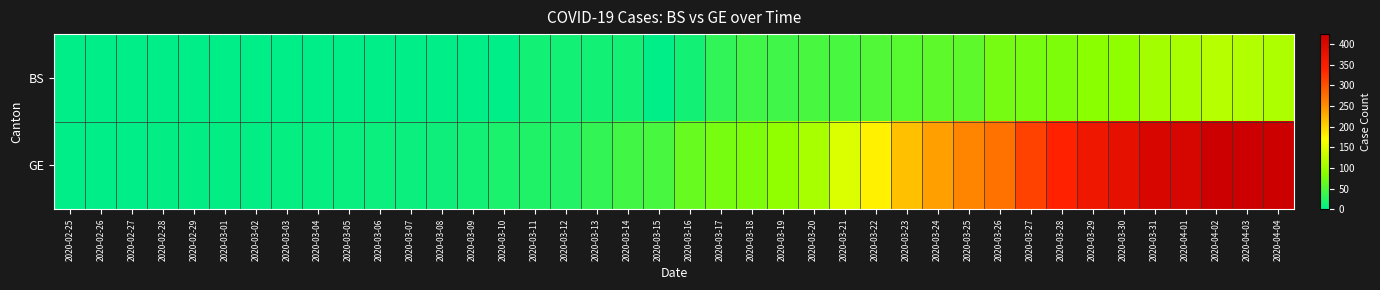

Reading right to left, extract all data points from this chart.

BS: 2020-04-04=112	2020-04-03=115	2020-04-02=119	2020-04-01=108	2020-03-31=105	2020-03-30=90	2020-03-29=87	2020-03-28=79	2020-03-27=76	2020-03-26=74	2020-03-25=58	2020-03-24=58	2020-03-23=56	2020-03-22=50	2020-03-21=46	2020-03-20=45	2020-03-19=40	2020-03-18=40	2020-03-17=30	2020-03-16=13	2020-03-15=0	2020-03-14=13	2020-03-13=13	2020-03-12=13	2020-03-11=13	2020-03-10=1	2020-03-09=1	2020-03-08=1	2020-03-07=1	2020-03-06=1	2020-03-05=1	2020-03-04=0	2020-03-03=0	2020-03-02=0	2020-03-01=0	2020-02-29=0	2020-02-28=0	2020-02-27=0	2020-02-26=0	2020-02-25=0
GE: 2020-04-04=421	2020-04-03=424	2020-04-02=424	2020-04-01=406	2020-03-31=405	2020-03-30=382	2020-03-29=365	2020-03-28=339	2020-03-27=313	2020-03-26=272	2020-03-25=258	2020-03-24=238	2020-03-23=214	2020-03-22=179	2020-03-21=145	2020-03-20=109	2020-03-19=92	2020-03-18=78	2020-03-17=75	2020-03-16=66	2020-03-15=46	2020-03-14=43	2020-03-13=33	2020-03-12=23	2020-03-11=20	2020-03-10=18	2020-03-09=13	2020-03-08=9	2020-03-07=7	2020-03-06=7	2020-03-05=5	2020-03-04=4	2020-03-03=4	2020-03-02=3	2020-03-01=3	2020-02-29=3	2020-02-28=2	2020-02-27=1	2020-02-26=1	2020-02-25=0